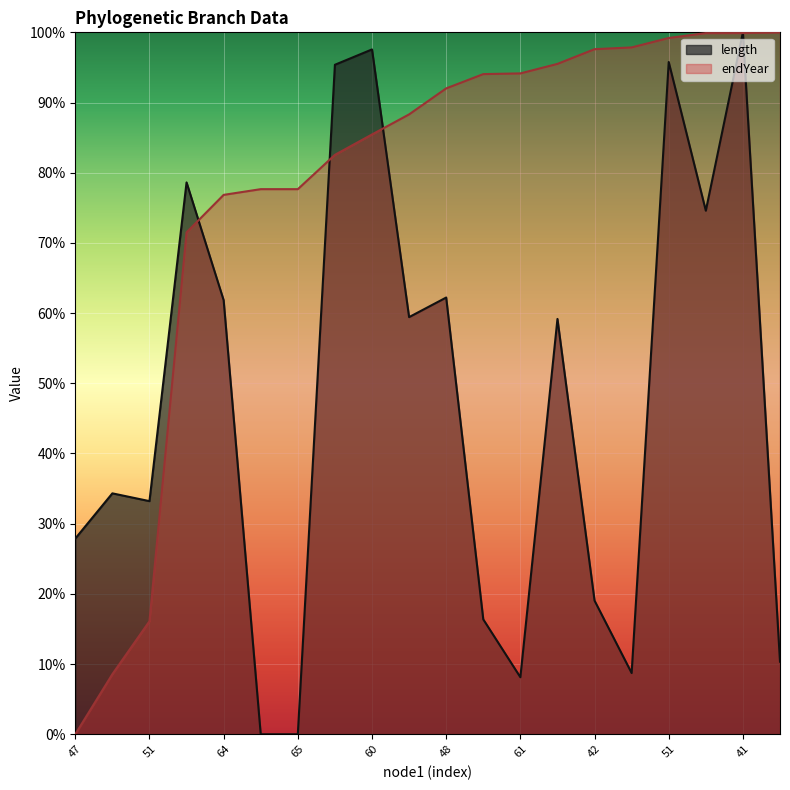

Which series changed the most between 52 and 42?

length